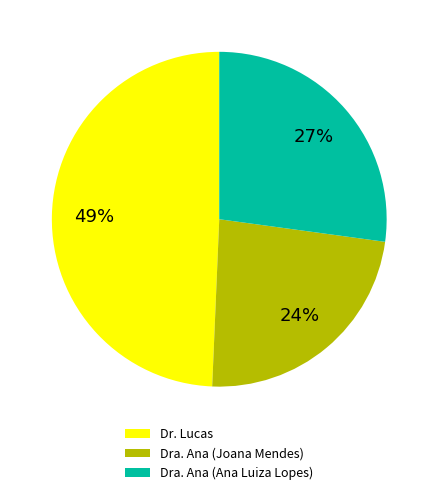

The Dra. Ana (Joana Mendes) slice represents 15% of the pie. True or false?

False